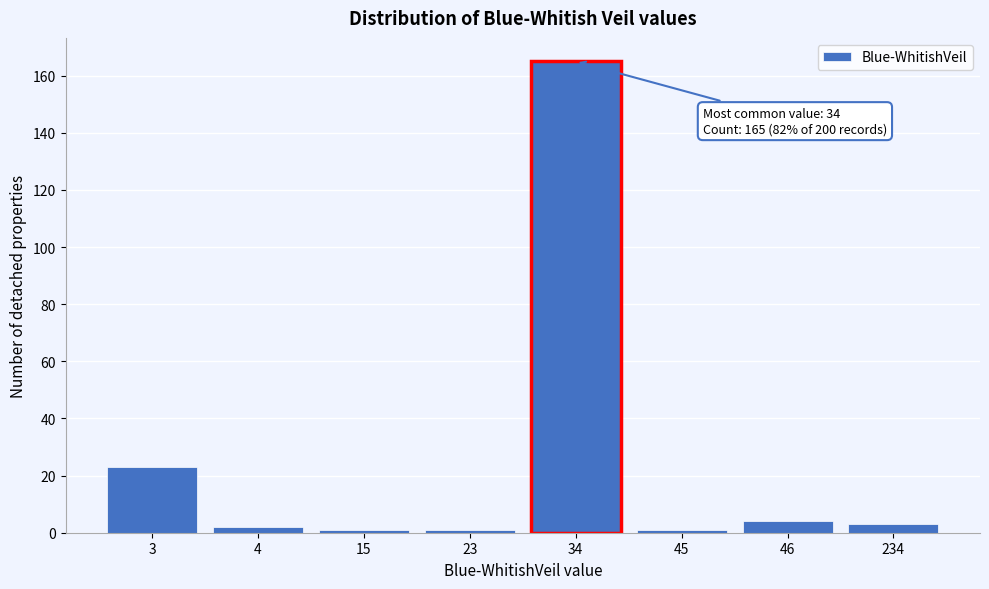

Reading left to right, what are all the values shown in this chart?

23	2	1	1	165	1	4	3